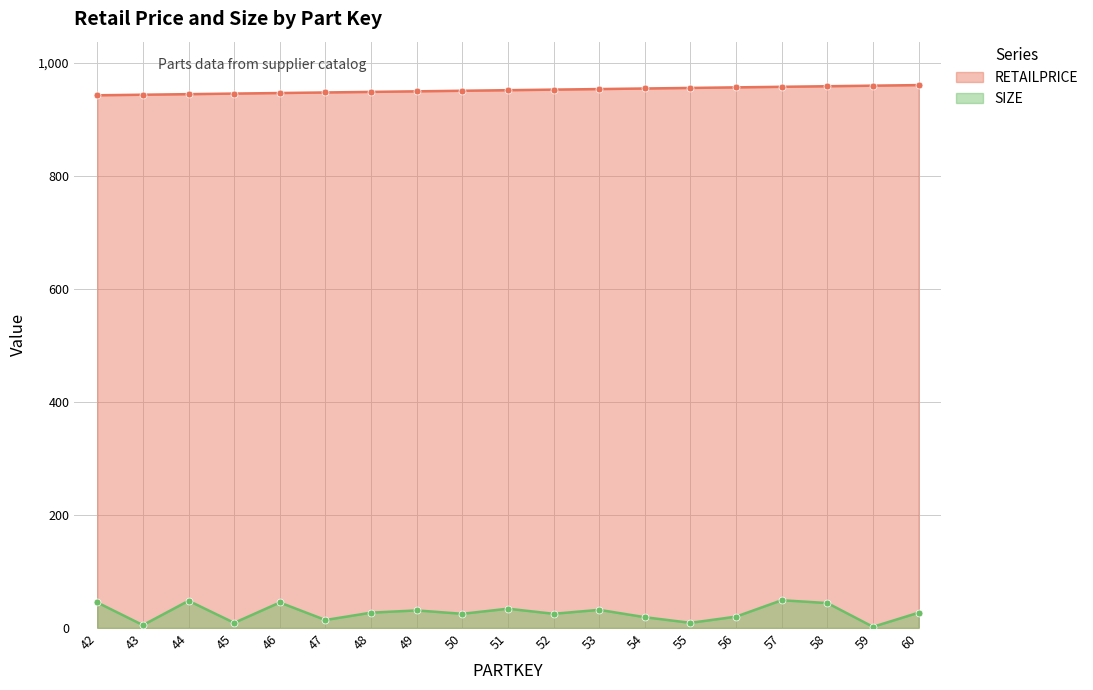

What is the value of the SIZE point at the 4th from the left?

9.0